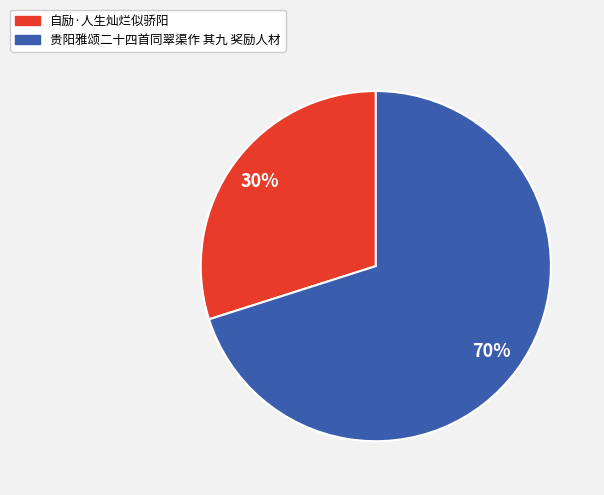

Which slice represents more than half of the pie?

贵阳雅颂二十四首同翠渠作 其九 奖励人材